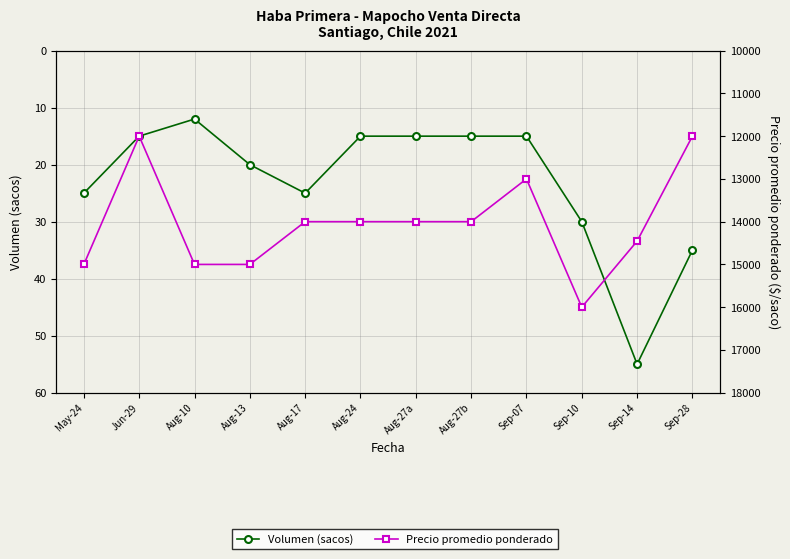

What is the lowest value of the Volumen (sacos) series?

12